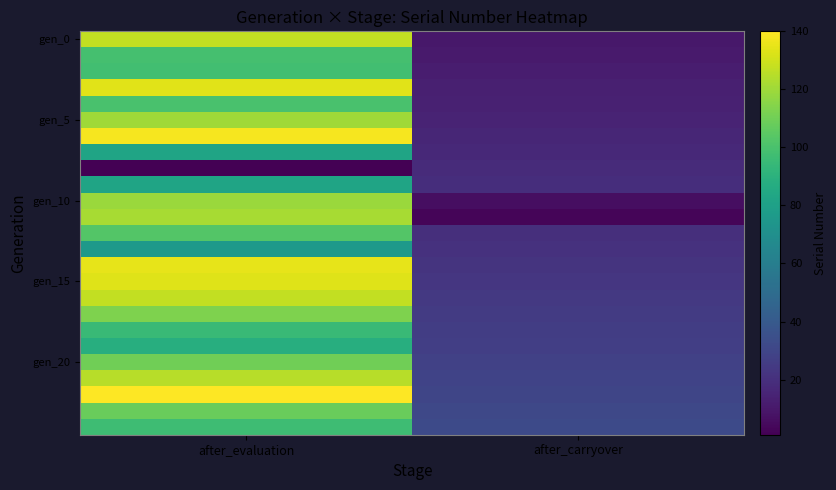

At how many categories does at least one series exceed 3?

2